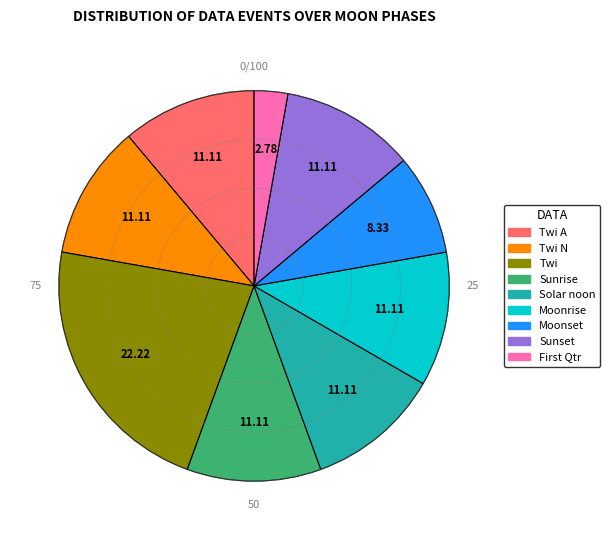

Is Twi the majority of the pie?

No